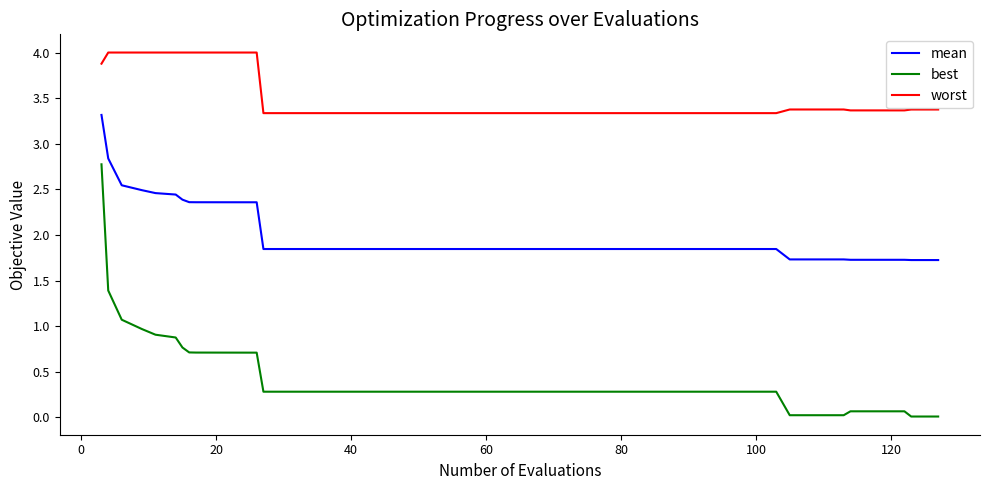

Which series has the largest range (max minus min)?

best